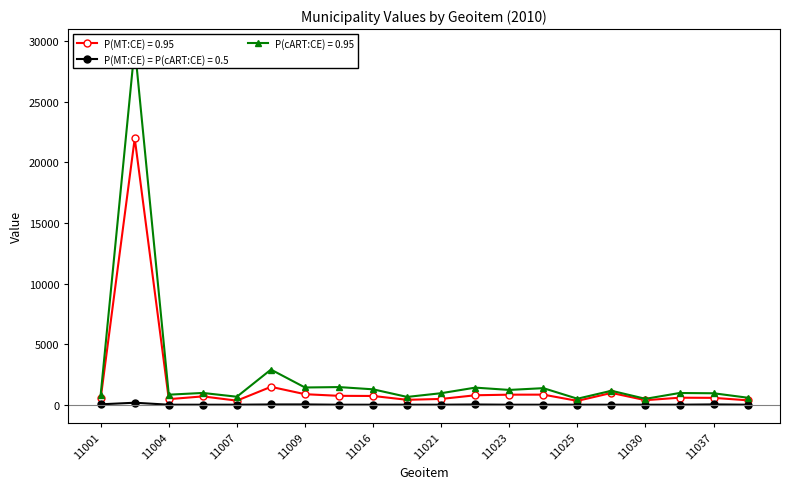

Reading right to left, extract all data points from this chart.

v2302_GKO_V: 363	567	578	374	973	317	832	829	780	477	404	722	733	869	1476	336	687	460	21990	515
v2301_BKO_V: 0	24	0	0	0	0	0	0	18	0	0	0	0	23	20	0	0	0	164	32
v2301_GLO_V: 579	945	967	486	1153	495	1367	1221	1411	951	643	1271	1456	1422	2901	659	972	828	29536	818